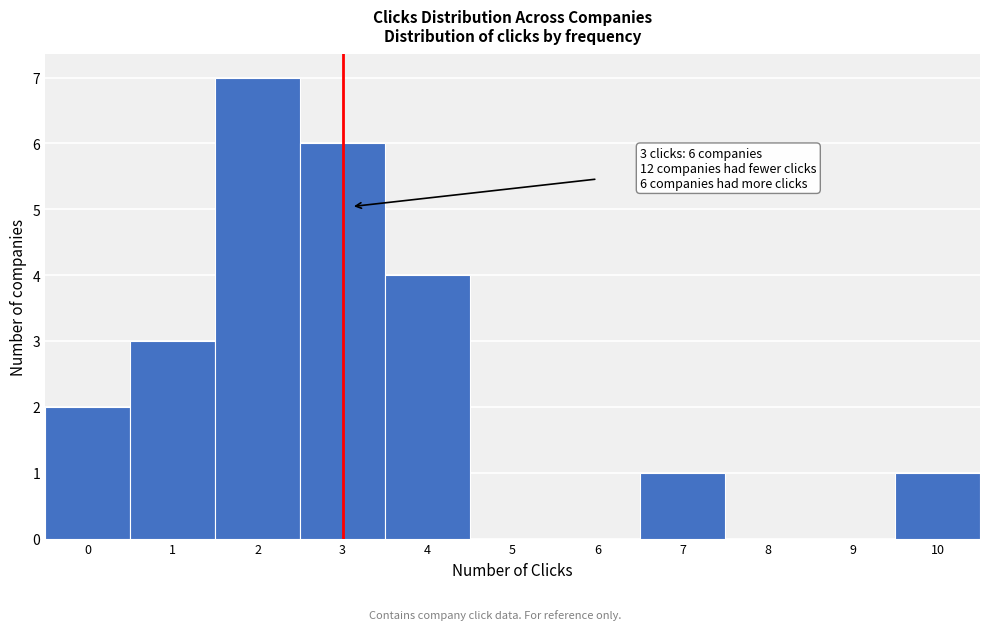

Which range on the x-axis has the tallest bar?

1.5 to 2.5